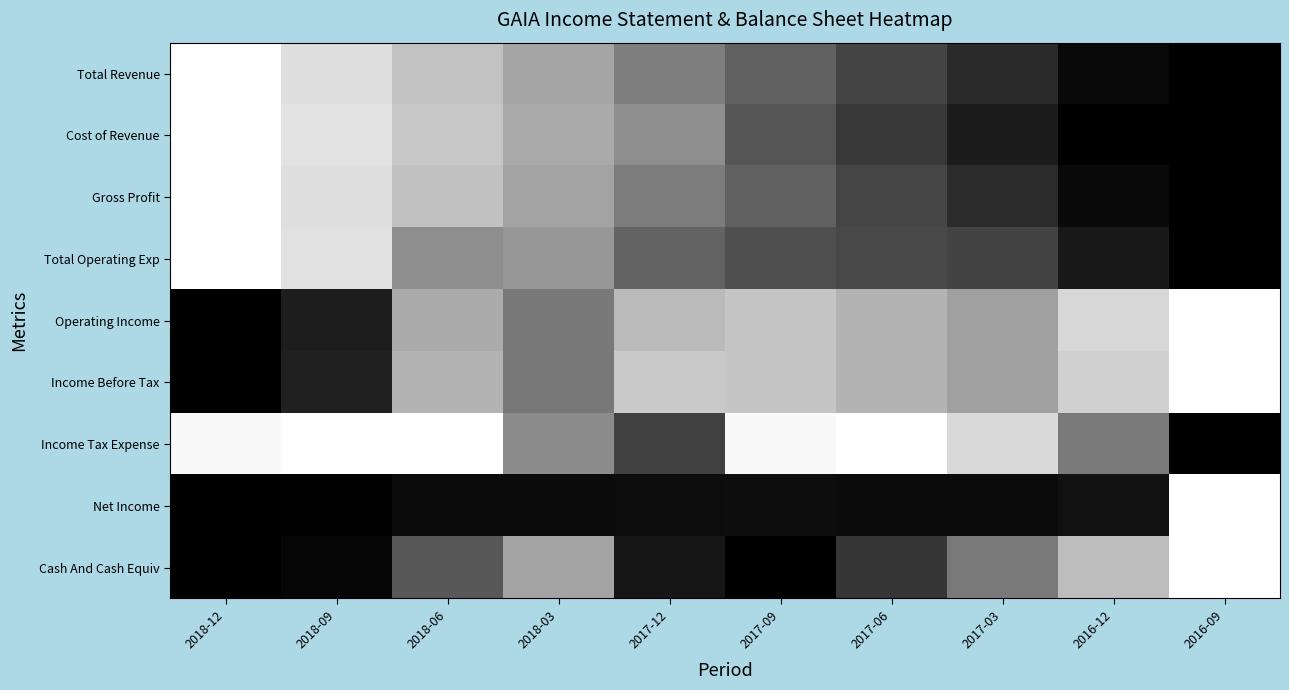

Reading left to right, extract all data points from this chart.

Total Revenue: 2018-12=1.0	2018-09=0.9	2018-06=0.8	2018-03=0.6	2017-12=0.5	2017-09=0.4	2017-06=0.3	2017-03=0.2	2016-12=0.0	2016-09=0.0
Cost of Revenue: 2018-12=1.0	2018-09=0.9	2018-06=0.8	2018-03=0.7	2017-12=0.6	2017-09=0.3	2017-06=0.2	2017-03=0.1	2016-12=0.0	2016-09=0.0
Gross Profit: 2018-12=1.0	2018-09=0.9	2018-06=0.8	2018-03=0.6	2017-12=0.5	2017-09=0.4	2017-06=0.3	2017-03=0.2	2016-12=0.0	2016-09=0.0
Total Operating Exp: 2018-12=1.0	2018-09=0.9	2018-06=0.6	2018-03=0.6	2017-12=0.4	2017-09=0.3	2017-06=0.3	2017-03=0.3	2016-12=0.1	2016-09=0.0
Operating Income: 2018-12=0.0	2018-09=0.1	2018-06=0.7	2018-03=0.5	2017-12=0.7	2017-09=0.8	2017-06=0.7	2017-03=0.6	2016-12=0.8	2016-09=1.0
Income Before Tax: 2018-12=0.0	2018-09=0.1	2018-06=0.7	2018-03=0.5	2017-12=0.8	2017-09=0.8	2017-06=0.7	2017-03=0.6	2016-12=0.8	2016-09=1.0
Income Tax Expense: 2018-12=1.0	2018-09=1.0	2018-06=1.0	2018-03=0.6	2017-12=0.2	2017-09=1.0	2017-06=1.0	2017-03=0.8	2016-12=0.5	2016-09=0.0
Net Income: 2018-12=0.0	2018-09=0.0	2018-06=0.0	2018-03=0.0	2017-12=0.0	2017-09=0.1	2017-06=0.0	2017-03=0.0	2016-12=0.1	2016-09=1.0
Cash And Cash Equiv: 2018-12=0.0	2018-09=0.0	2018-06=0.3	2018-03=0.6	2017-12=0.1	2017-09=0.0	2017-06=0.2	2017-03=0.5	2016-12=0.7	2016-09=1.0